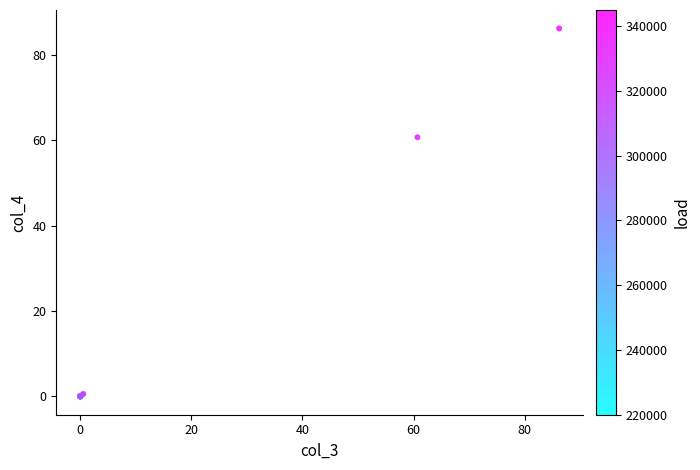

What Y value in the scatter plot is closest to 43?

60.7